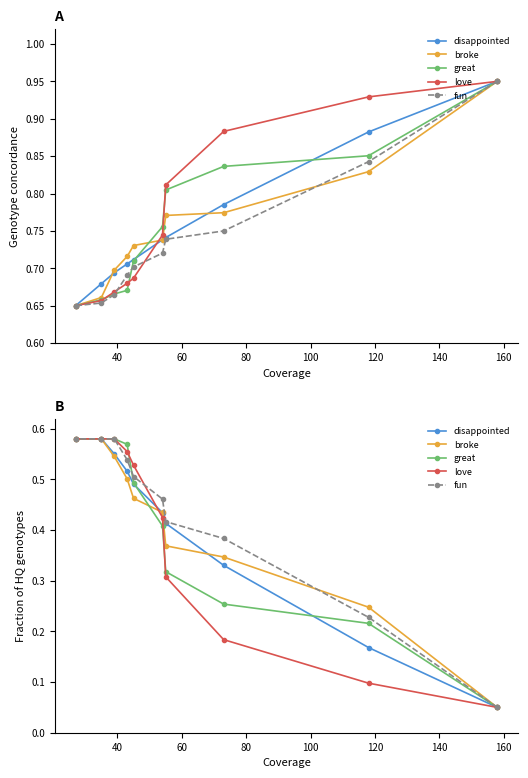

Which series has the largest total across all categories?

fun